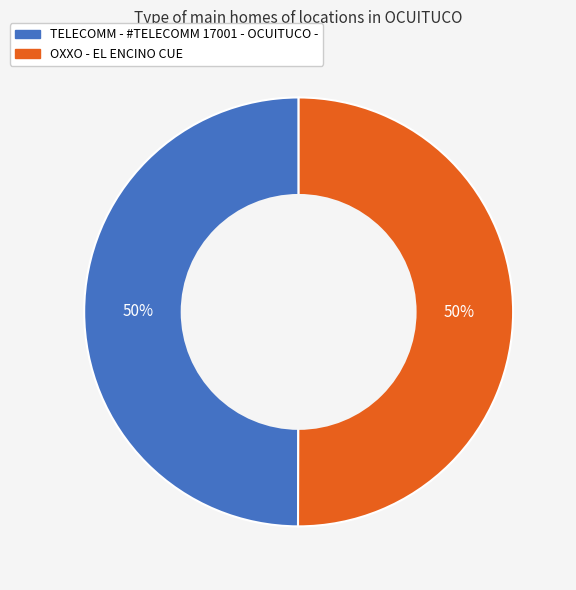

True or false: OXXO - EL ENCINO CUE accounts for 41% of the total.

False